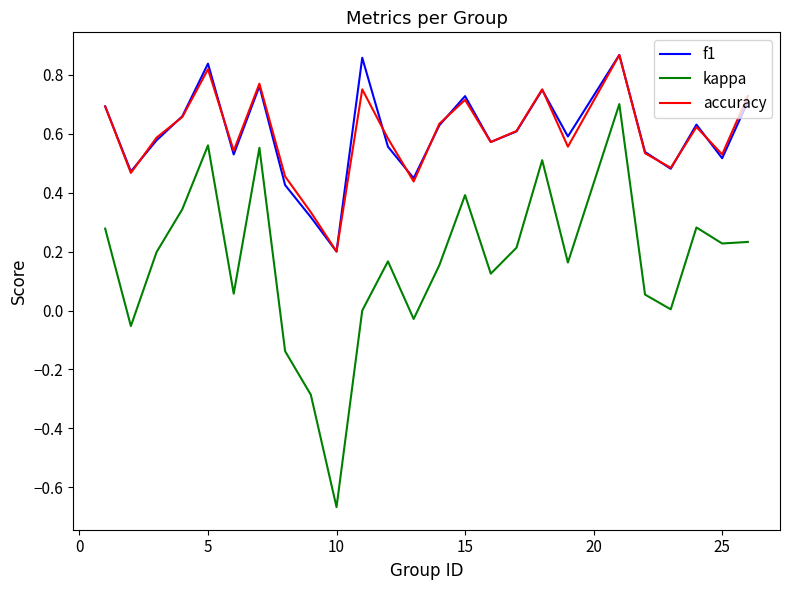

What are all the series names shown in the legend?

f1, kappa, accuracy